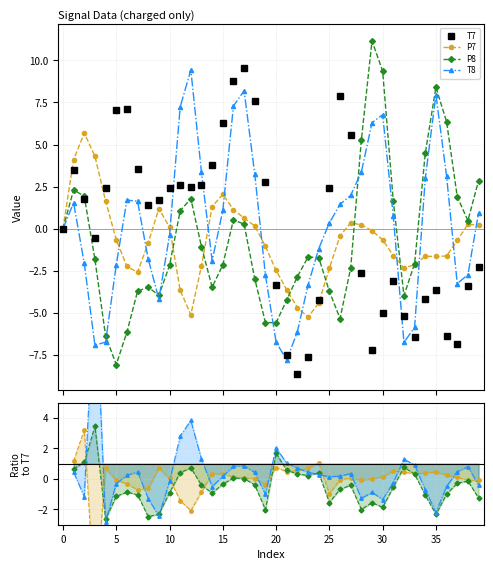

What is the maximum value shown in the chart?

13.2